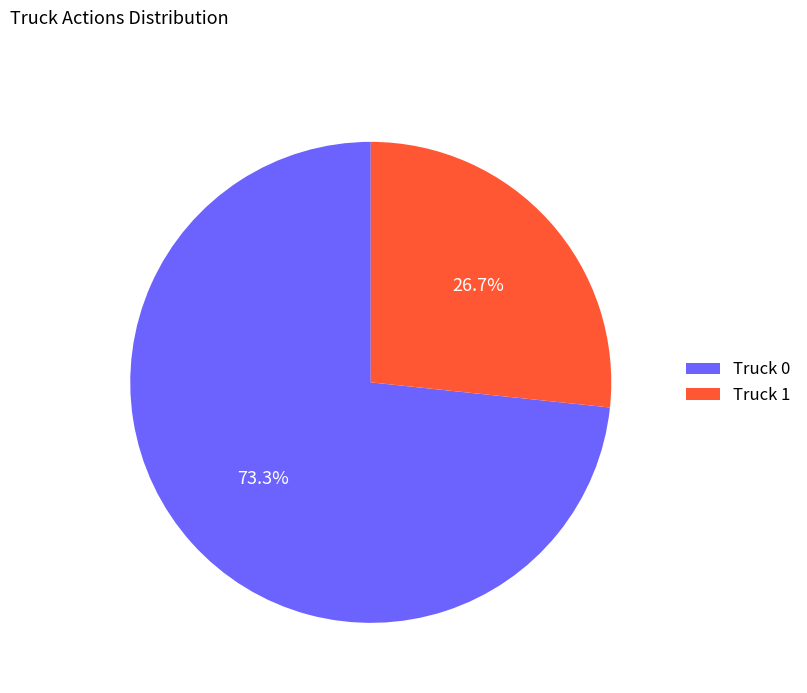

To the nearest percent, what percentage of the pie is Truck 0?

73%